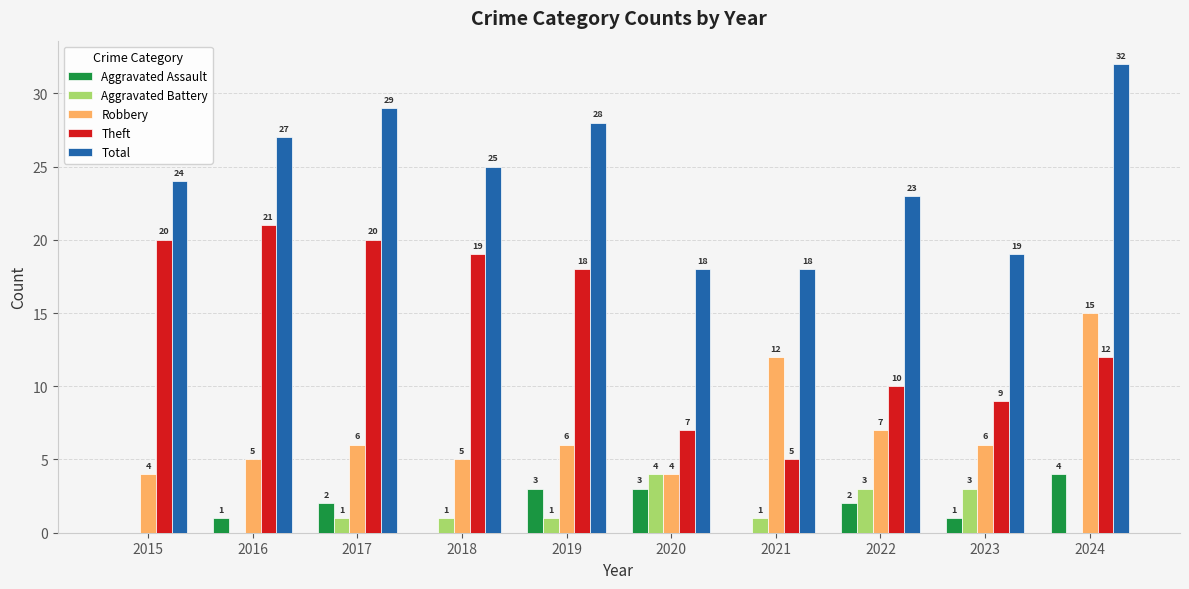

What is the maximum value shown in the chart?

32